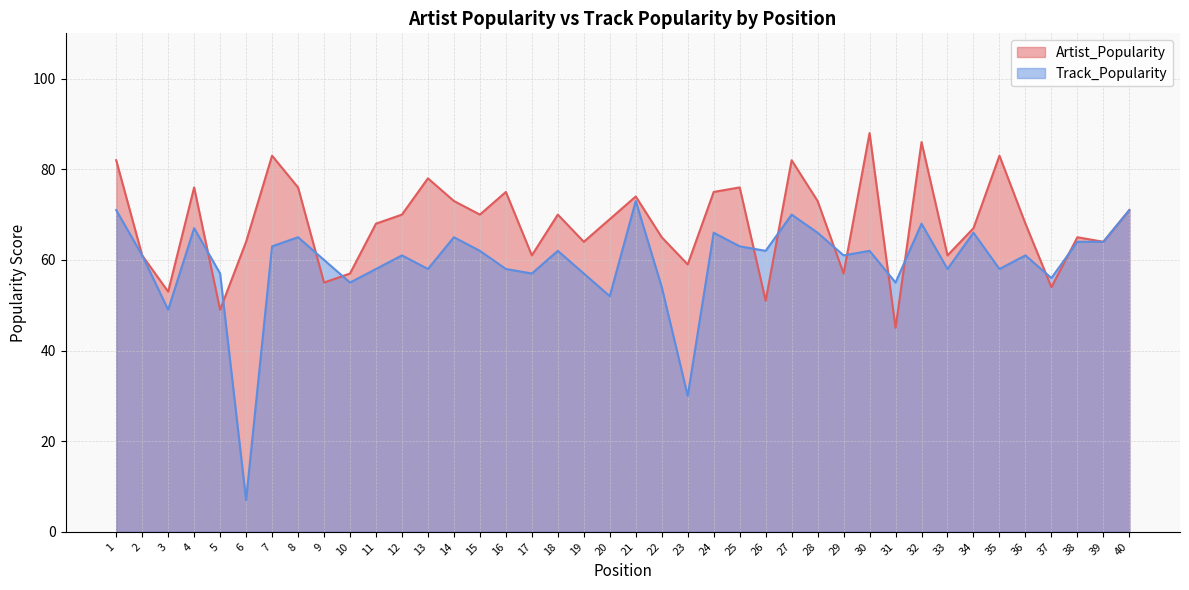

True or false: Artist_Popularity has more than 1 points higher than both neighbors.

True